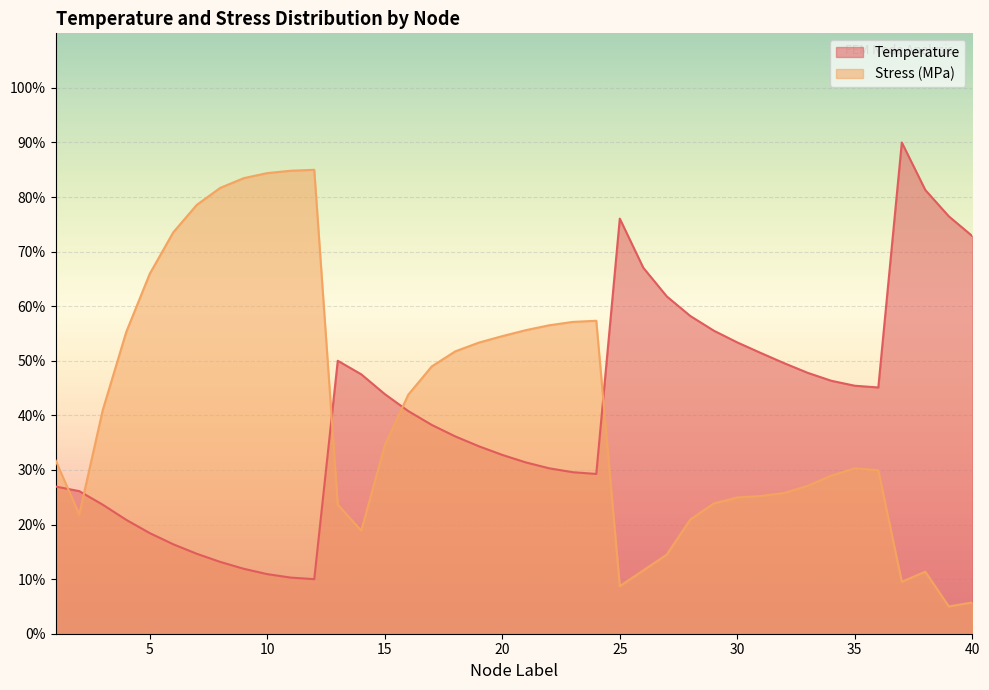

How many intersections are there between Stress_MPa and Temperature?

5